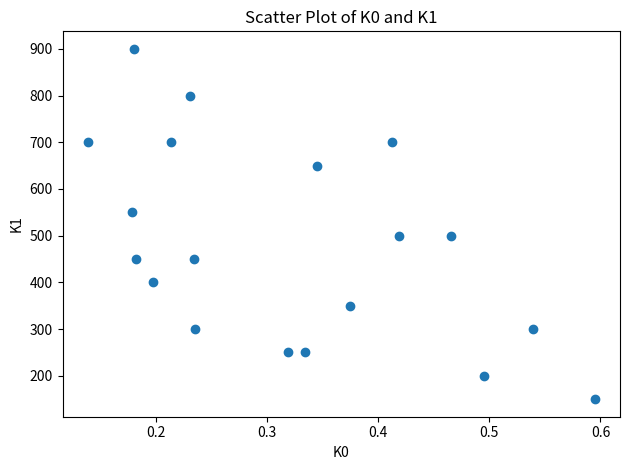

What is the range of X values (max minus min)?

0.5